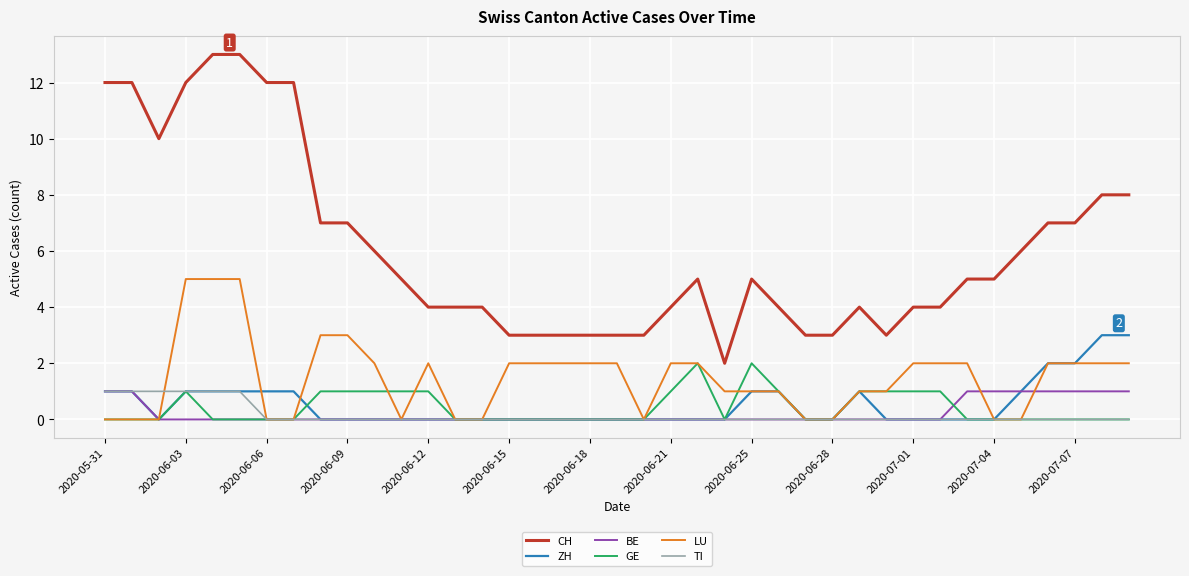

True or false: ZH and CH cross at least once.

False